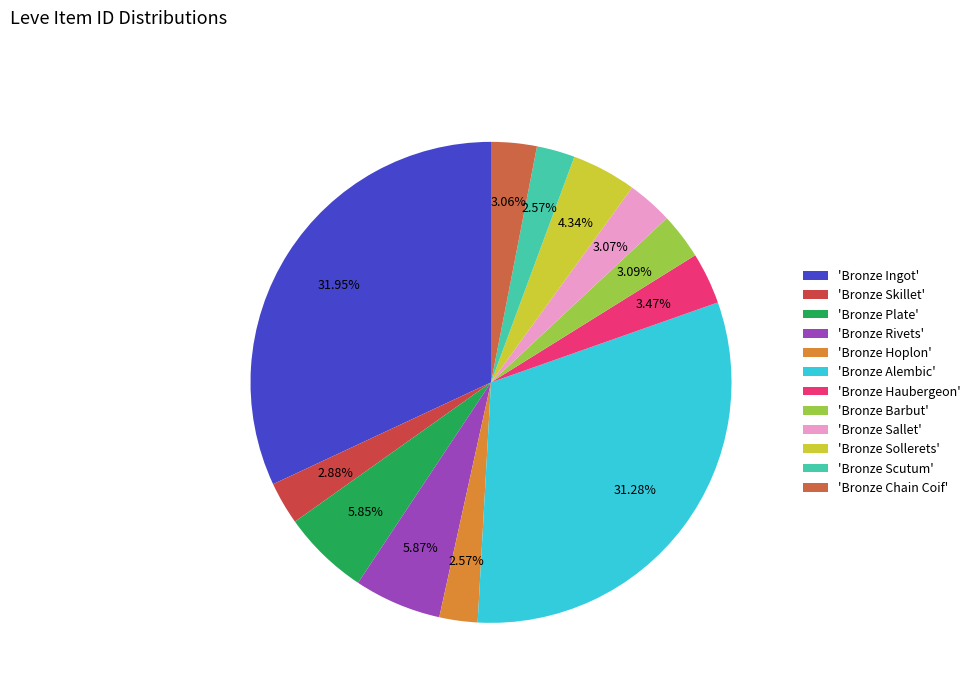

Count the number of slices in the pie.

12